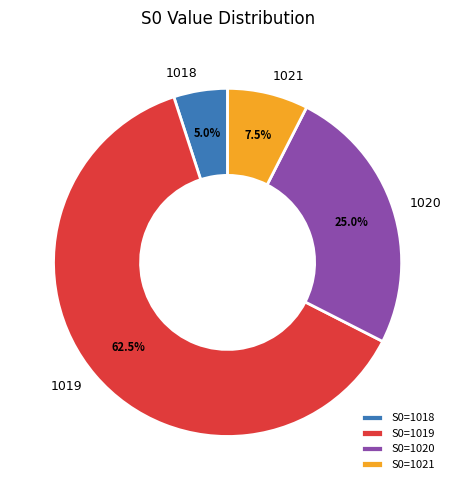

Which has a higher value, S0=1020 or S0=1019?

S0=1019